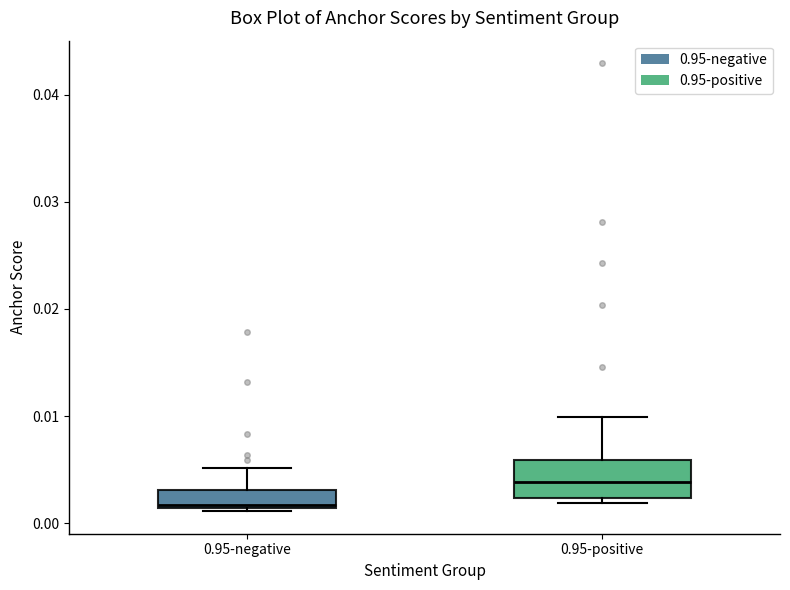

Reading left to right, transcribe this box plot: for each box, give where its median line is, the range the box spans, and where its two whiskers end, as read against the y-axis. The values are not printed on the chart, so give them approximately, as read against the axis.

0.95-negative: median 0.002, box 0.001 to 0.003, whiskers 0.001 (just below the box's lower edge) to 0.005
0.95-positive: median 0.004, box 0.002 to 0.006, whiskers 0.002 (just below the box's lower edge) to 0.010